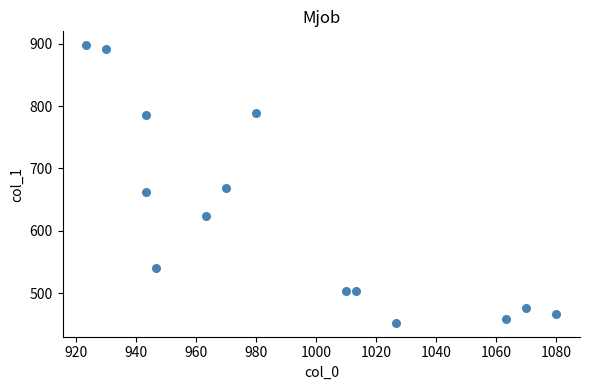

What is the range of Y values (max minus min)?

445.5